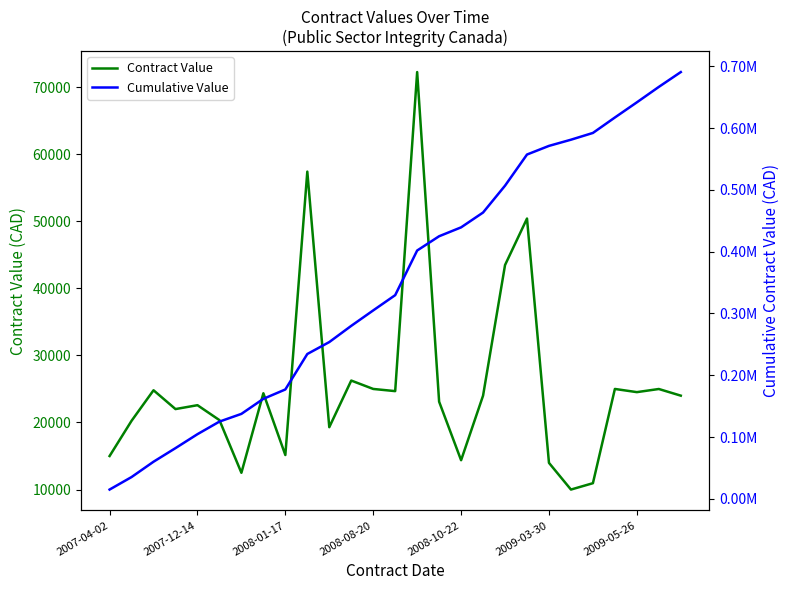

The value of Cumulative Value at 13 is 554874.1. True or false?

False